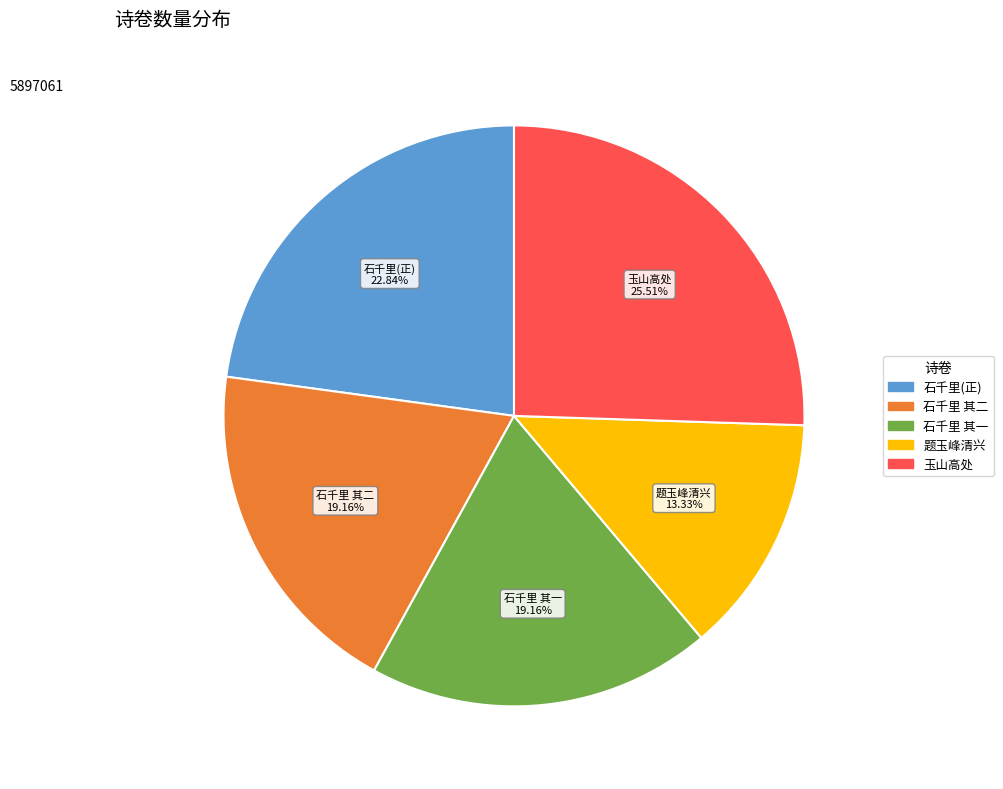

Is there a majority slice in this chart?

No